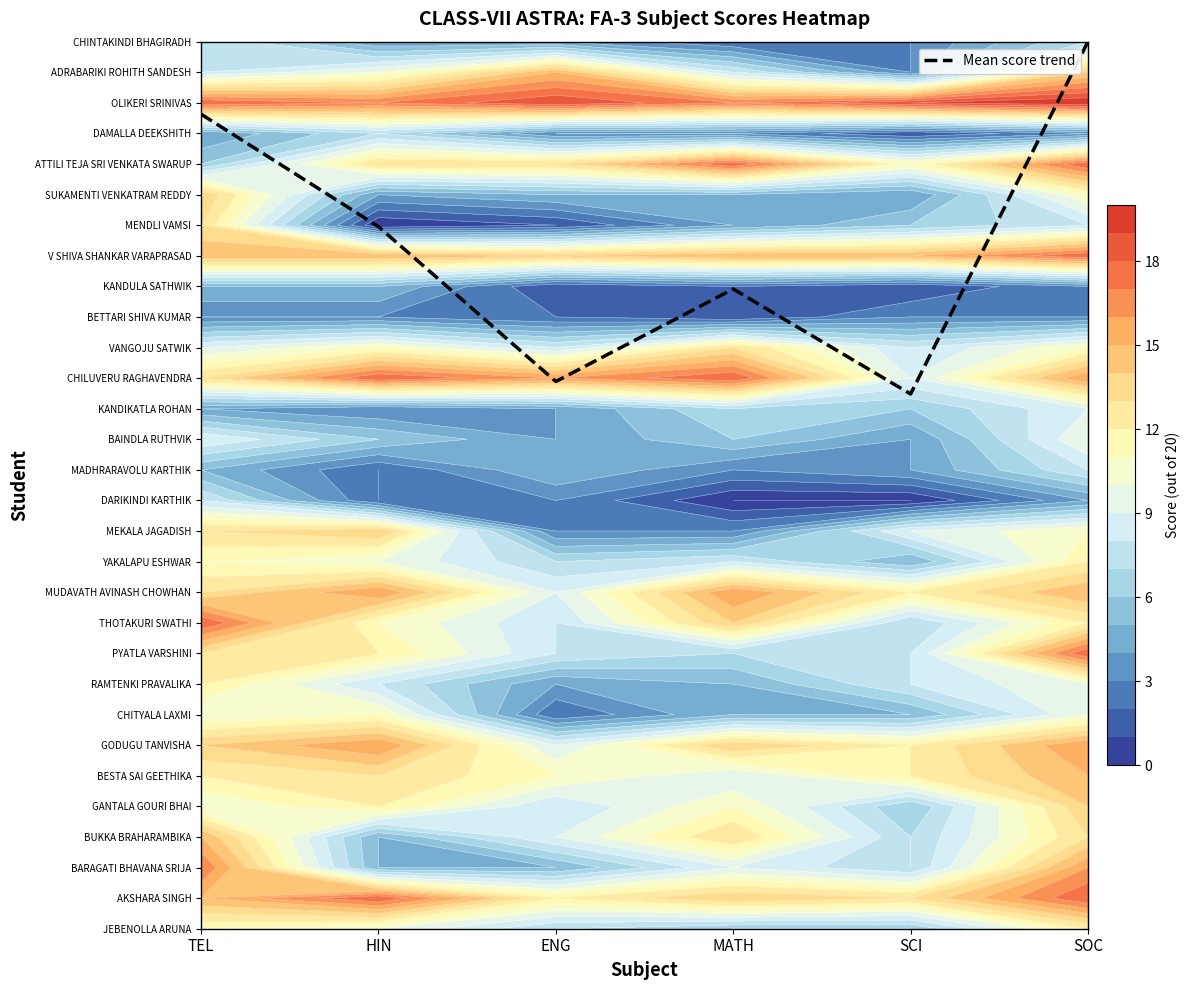

Between SCI and TEL, which is larger?

TEL